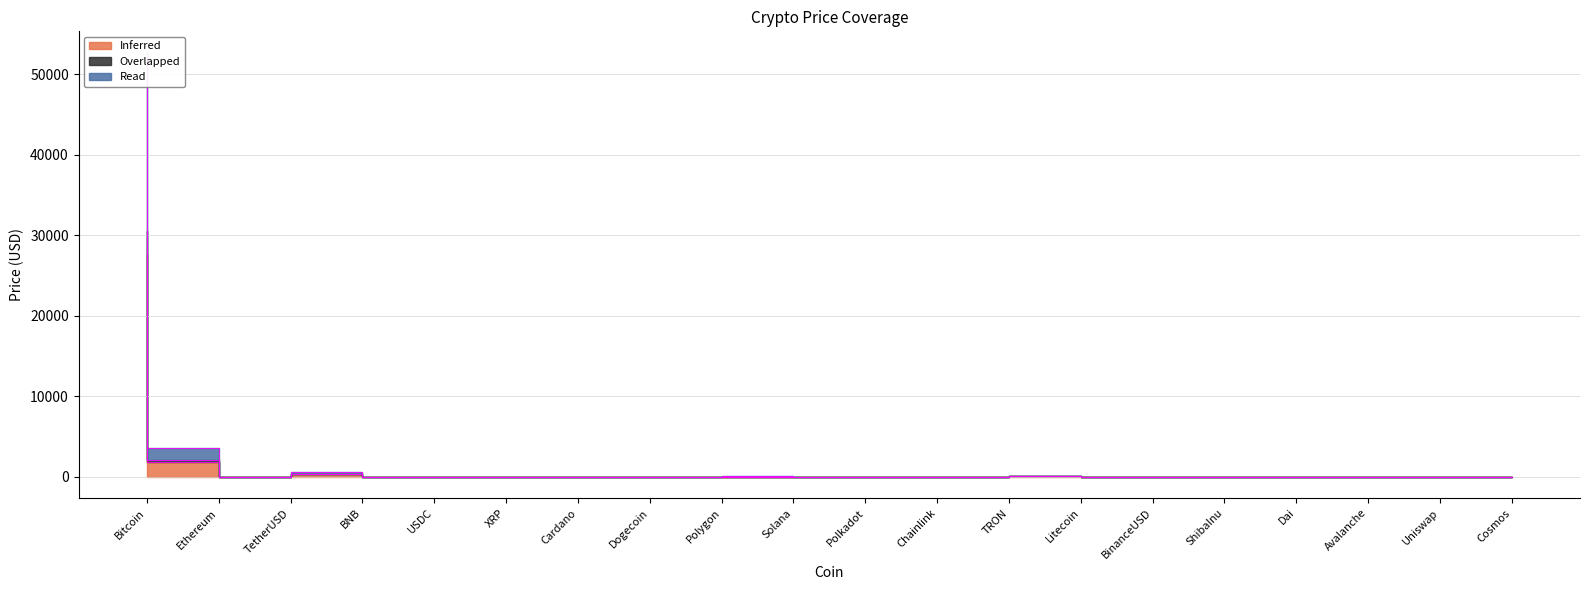

How many data points does each series have?

20